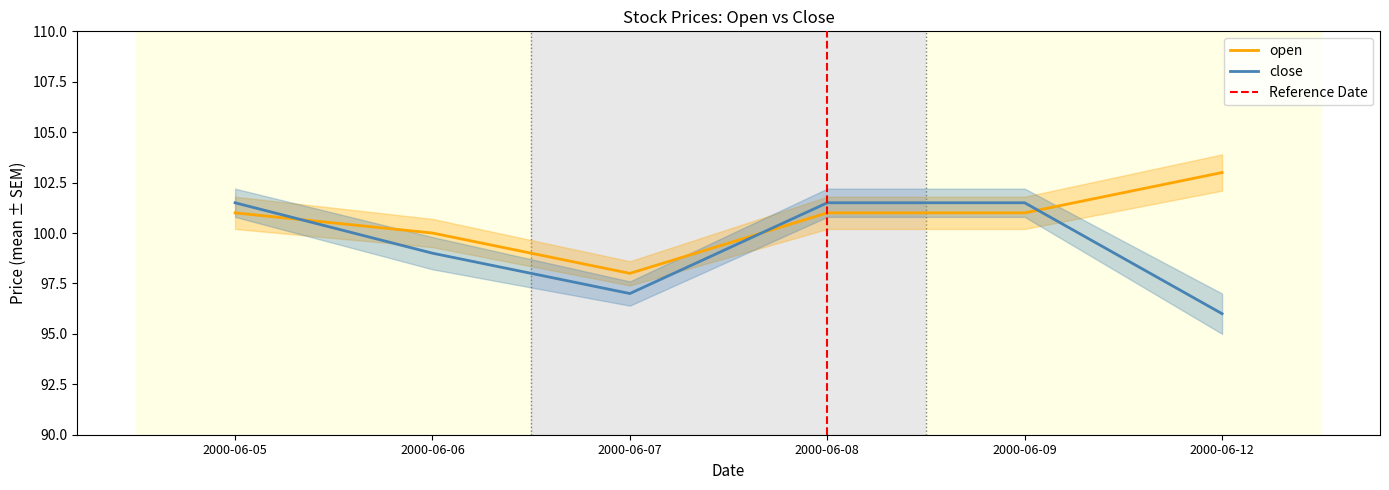

What is the value of the open point at the 4th from the left?

101.0